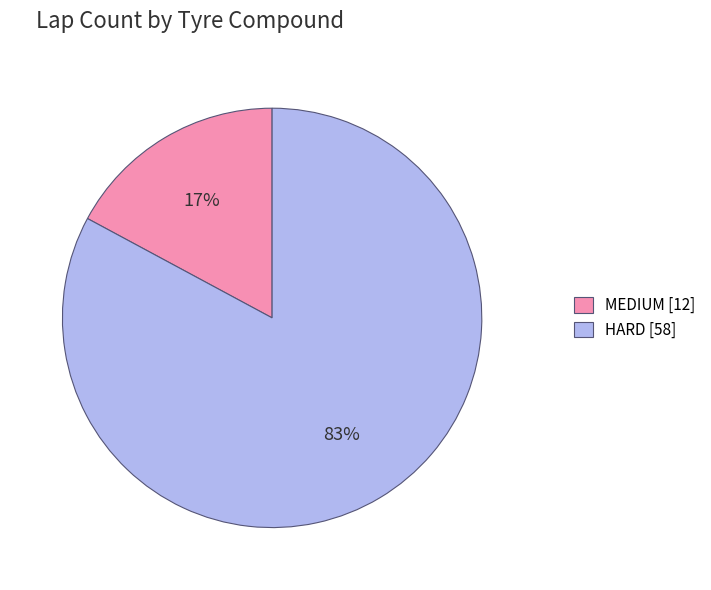

Which has a higher value, MEDIUM [12] or HARD [58]?

HARD [58]